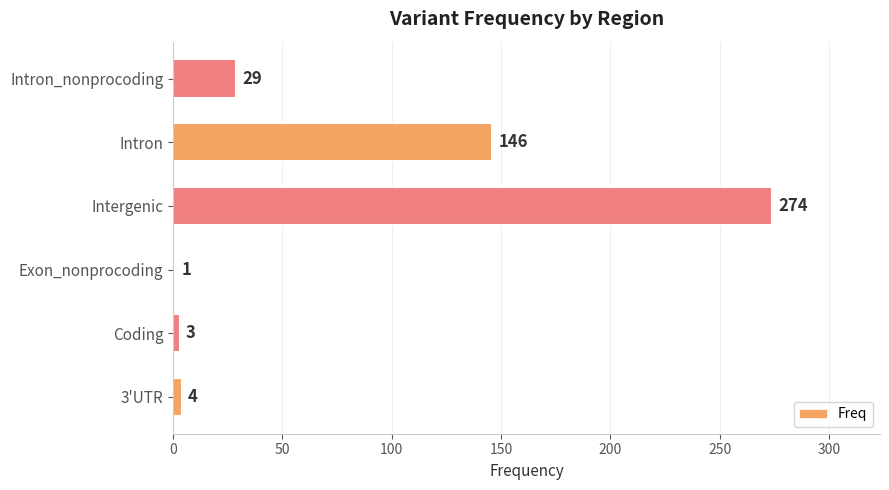

The value at Intron is 38. True or false?

False